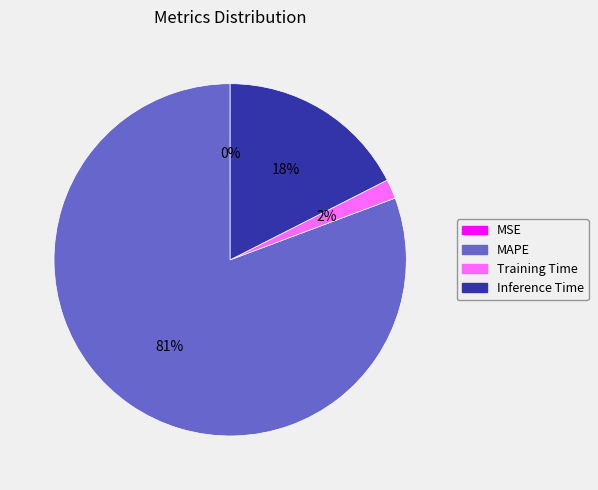

Between MAPE and Inference Time, which is larger?

MAPE